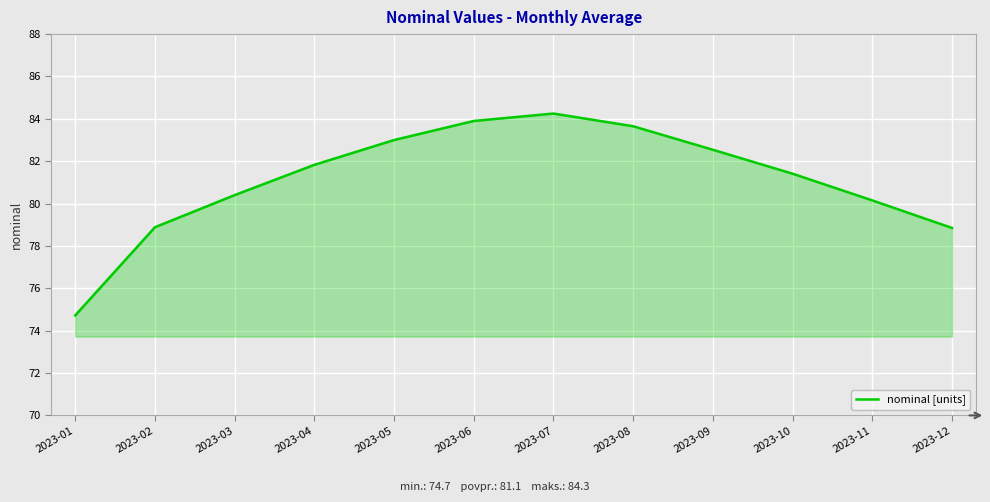

Is it true that the value at 2023-06 is 83.9?

True